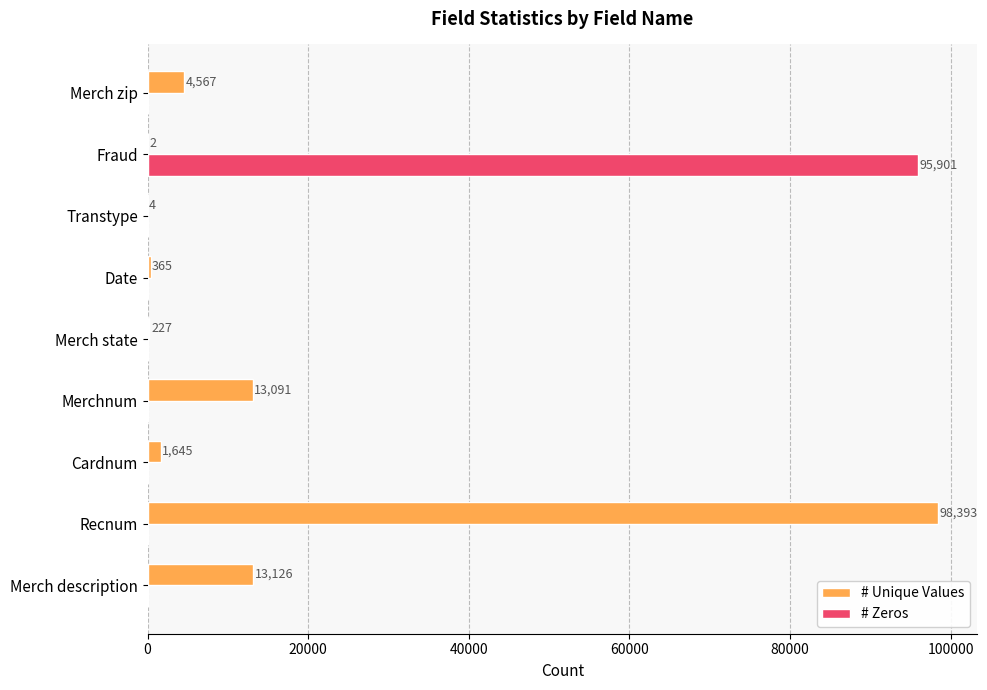

The # Zeros series shows 0 at Merchnum. True or false?

True